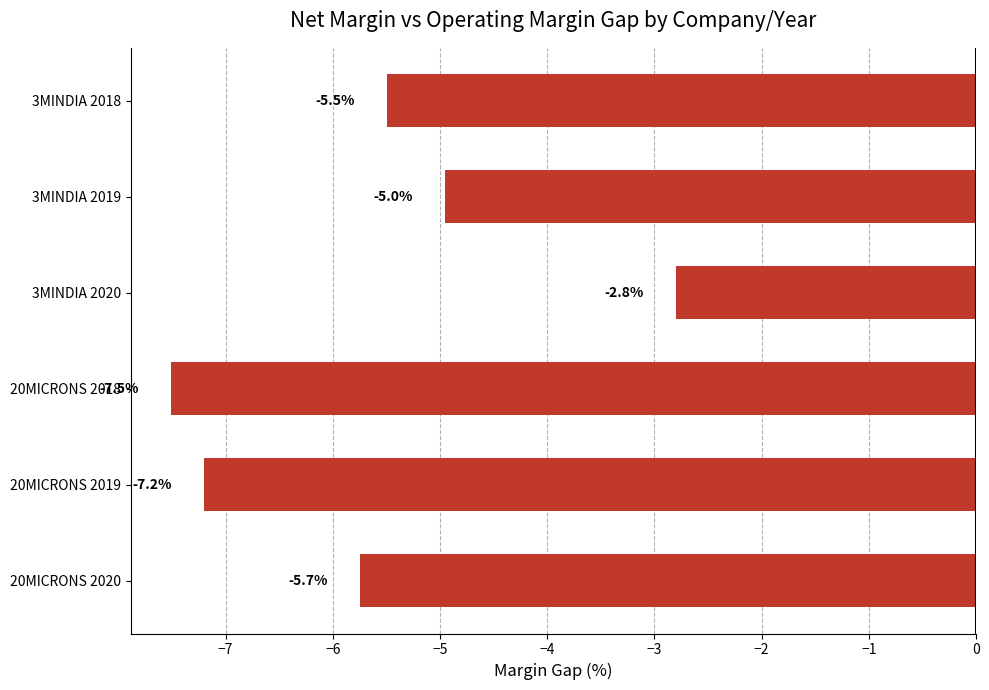

At which category does the chart reach its peak across all series?

3MINDIA 2020